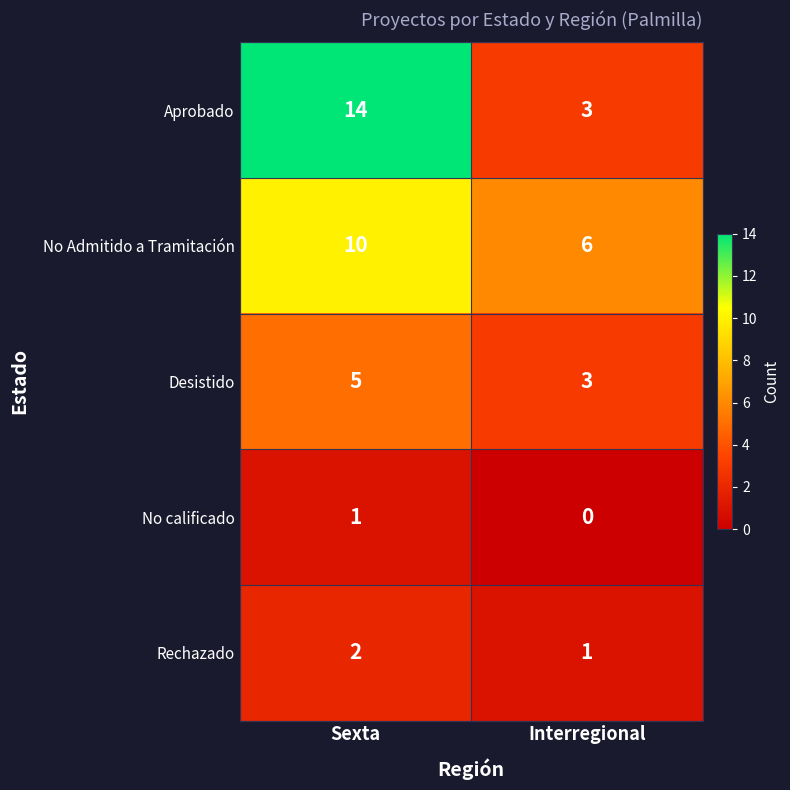

The value of Desistido at Sexta is 5. True or false?

True